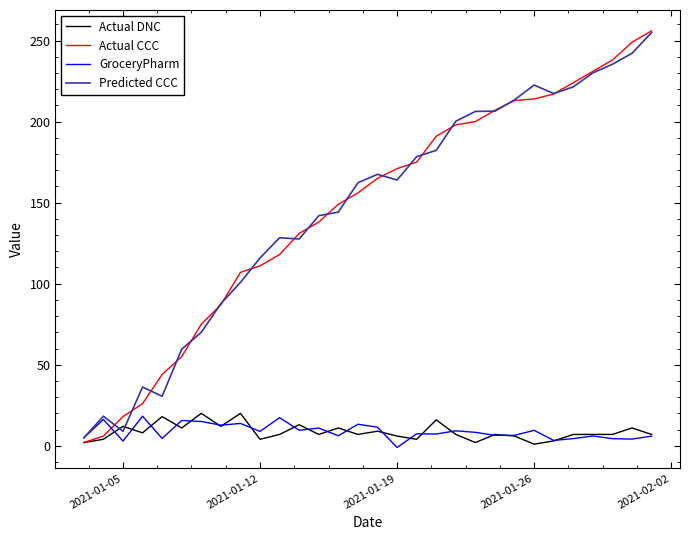

What is the sum of all Actual CCC values?

4372.0